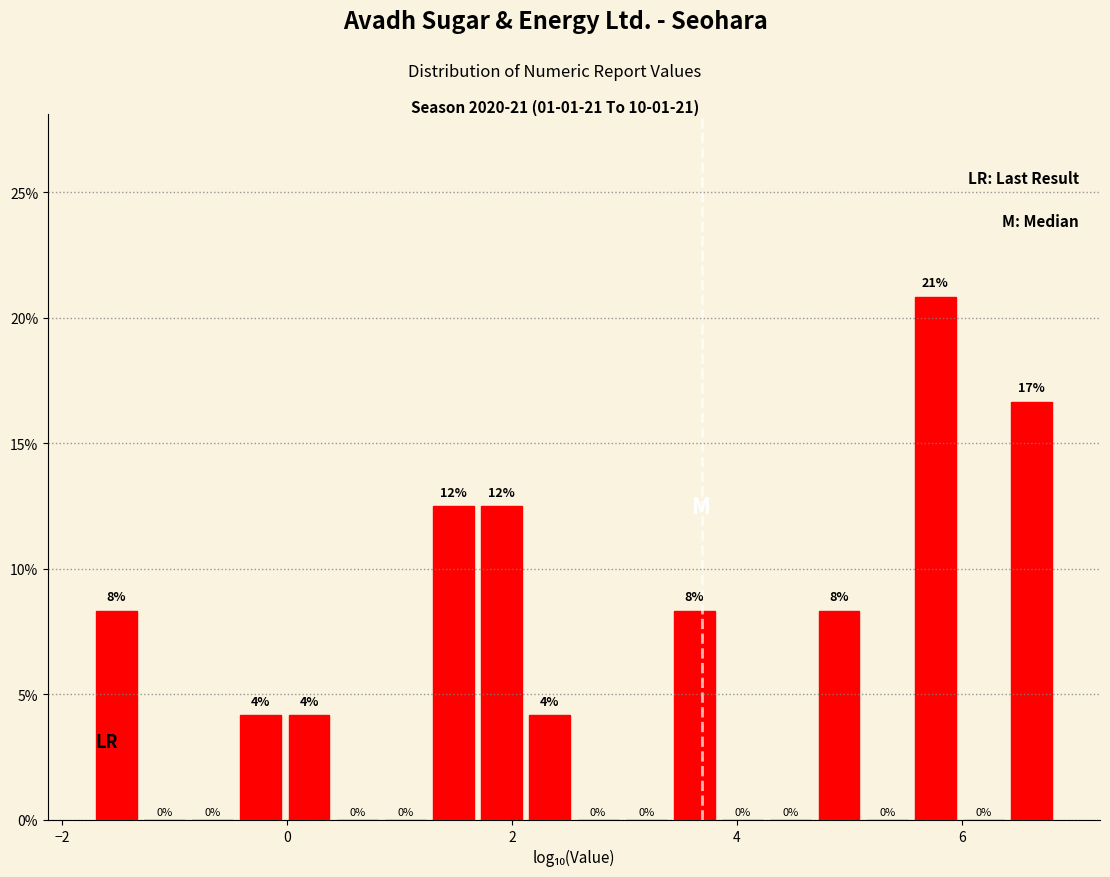

Around what value on the x-axis is the tallest bar? Give the approximate position of its centre, as read against the axis.

5.8